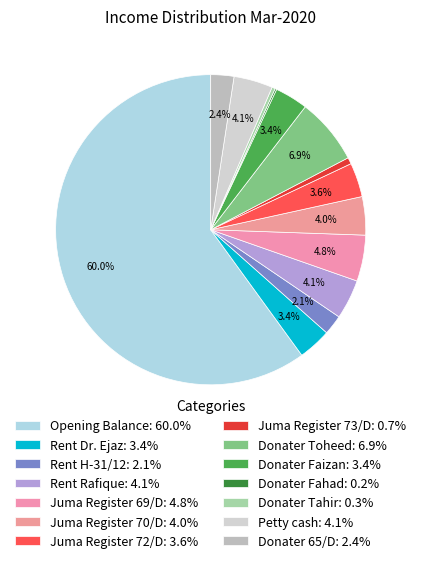

To the nearest percent, what is the difference between the Juma Register 73/D and Donater Toheed slice percentages?

6%